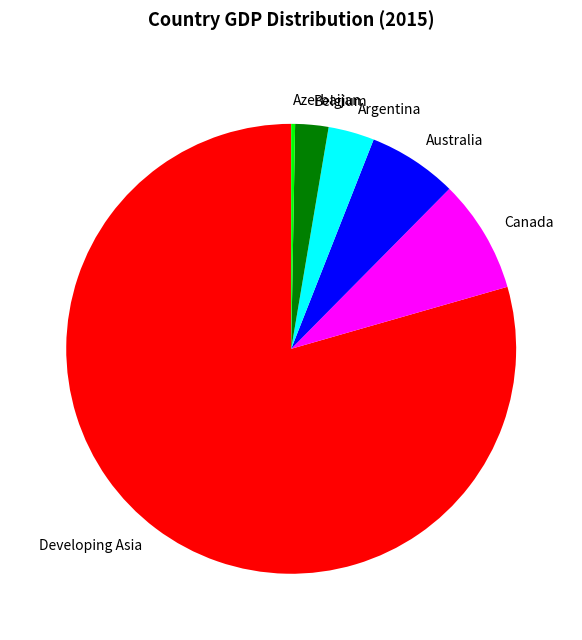

Is Canada the majority of the pie?

No